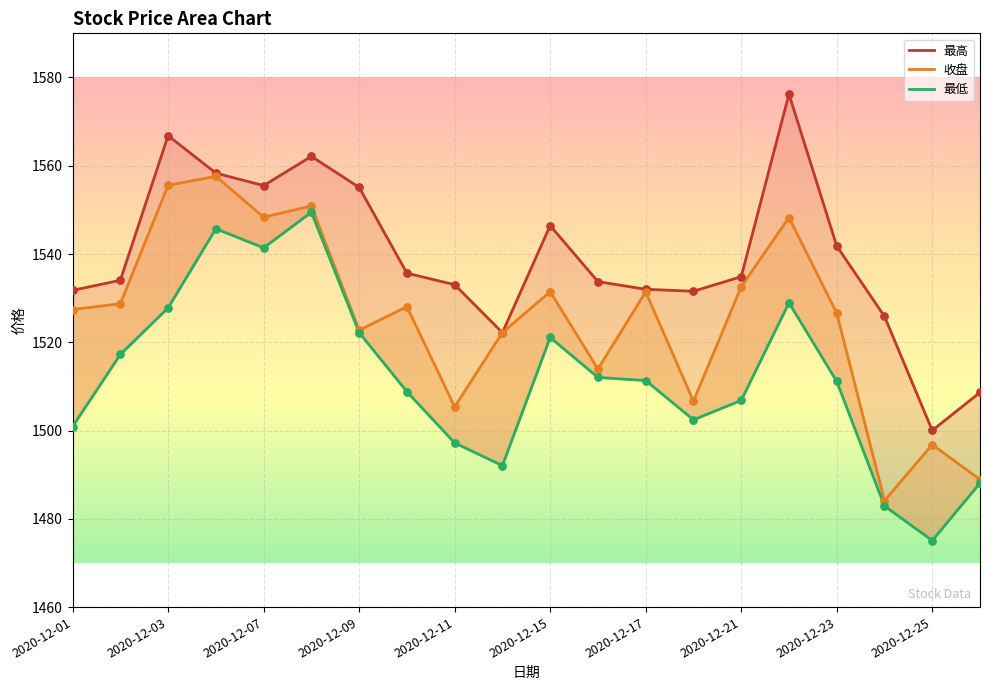

At how many categories does at least one series exceed 1530?

16